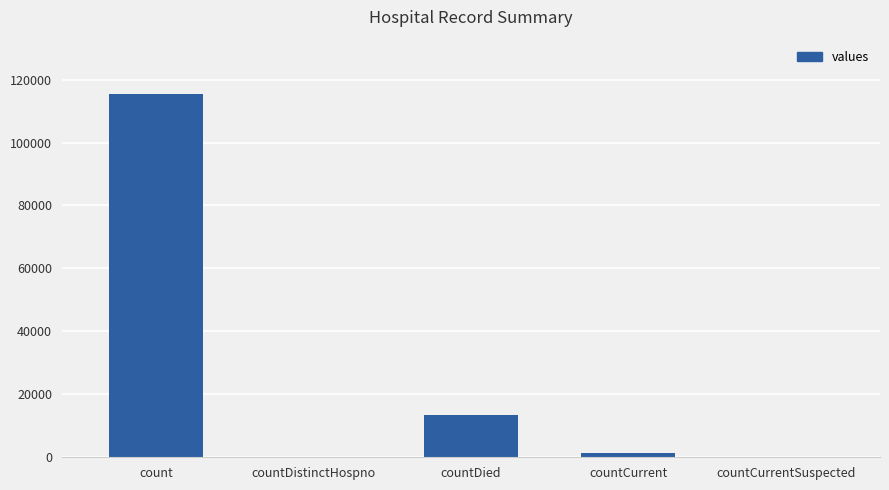

Reading left to right, extract all data points from this chart.

115379	0	13343	1383	0